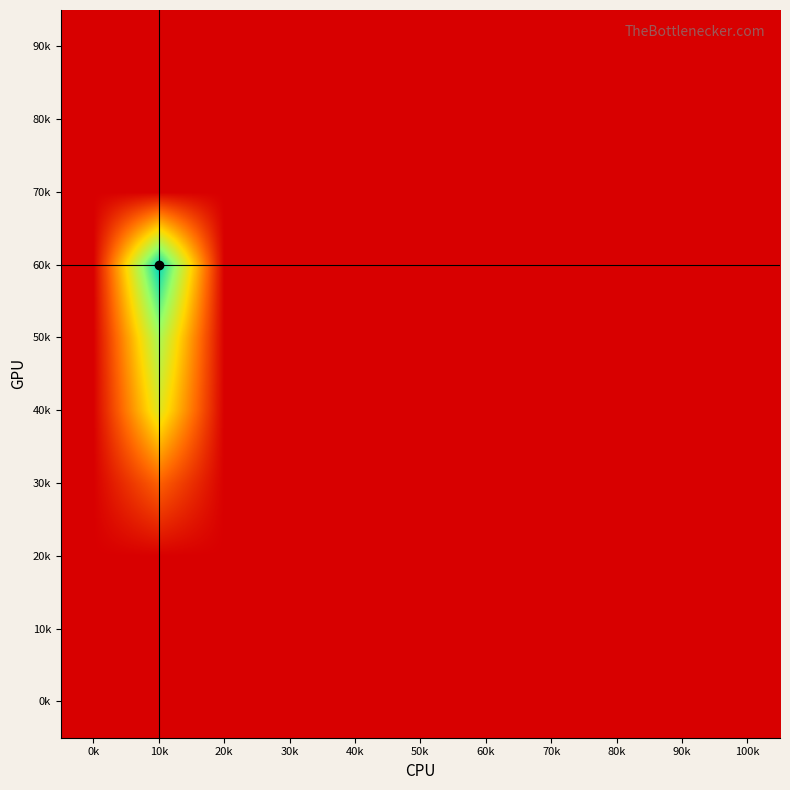

Reading right to left, what are all the values shown in this chart?

0k: 100k=0.0	90k=0.0	80k=0.0	70k=0.0	60k=0.0	50k=0.0	40k=0.0	30k=0.0	20k=0.0	10k=0.0	0k=0.0
10k: 100k=0.0	90k=0.0	80k=0.0	70k=0.0	60k=0.0	50k=0.0	40k=0.0	30k=0.0	20k=0.0	10k=0.0	0k=0.0
20k: 100k=0.0	90k=0.0	80k=0.0	70k=0.0	60k=0.0	50k=0.0	40k=0.0	30k=0.0	20k=0.0	10k=0.0	0k=0.0
30k: 100k=0.0	90k=0.0	80k=0.0	70k=0.0	60k=0.0	50k=0.0	40k=0.0	30k=0.0	20k=0.0	10k=2.1	0k=0.0
40k: 100k=0.0	90k=0.0	80k=0.0	70k=0.0	60k=0.0	50k=0.0	40k=0.0	30k=0.0	20k=0.0	10k=5.3	0k=0.0
50k: 100k=0.0	90k=0.0	80k=0.0	70k=0.0	60k=0.0	50k=0.0	40k=0.0	30k=0.0	20k=0.0	10k=6.5	0k=0.0
60k: 100k=0.0	90k=0.0	80k=0.0	70k=0.0	60k=0.0	50k=0.0	40k=0.0	30k=0.0	20k=0.0	10k=9.1	0k=0.0
70k: 100k=0.0	90k=0.0	80k=0.0	70k=0.0	60k=0.0	50k=0.0	40k=0.0	30k=0.0	20k=0.0	10k=0.0	0k=0.0
80k: 100k=0.0	90k=0.0	80k=0.0	70k=0.0	60k=0.0	50k=0.0	40k=0.0	30k=0.0	20k=0.0	10k=0.0	0k=0.0
90k: 100k=0.0	90k=0.0	80k=0.0	70k=0.0	60k=0.0	50k=0.0	40k=0.0	30k=0.0	20k=0.0	10k=0.0	0k=0.0